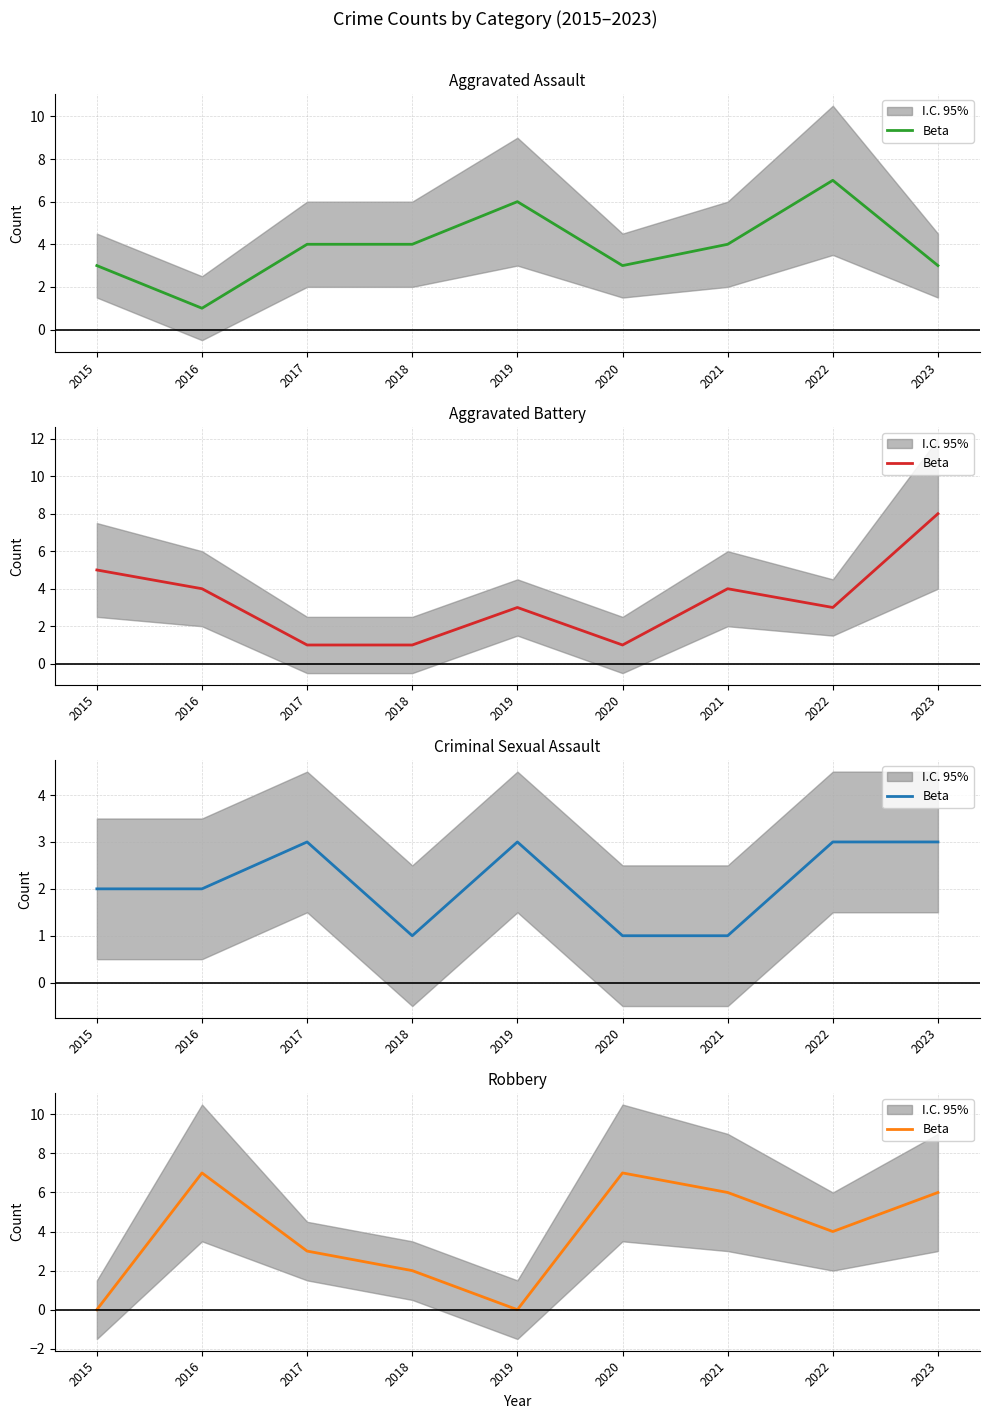

Which has a higher value, 2016 or 2021?

2016